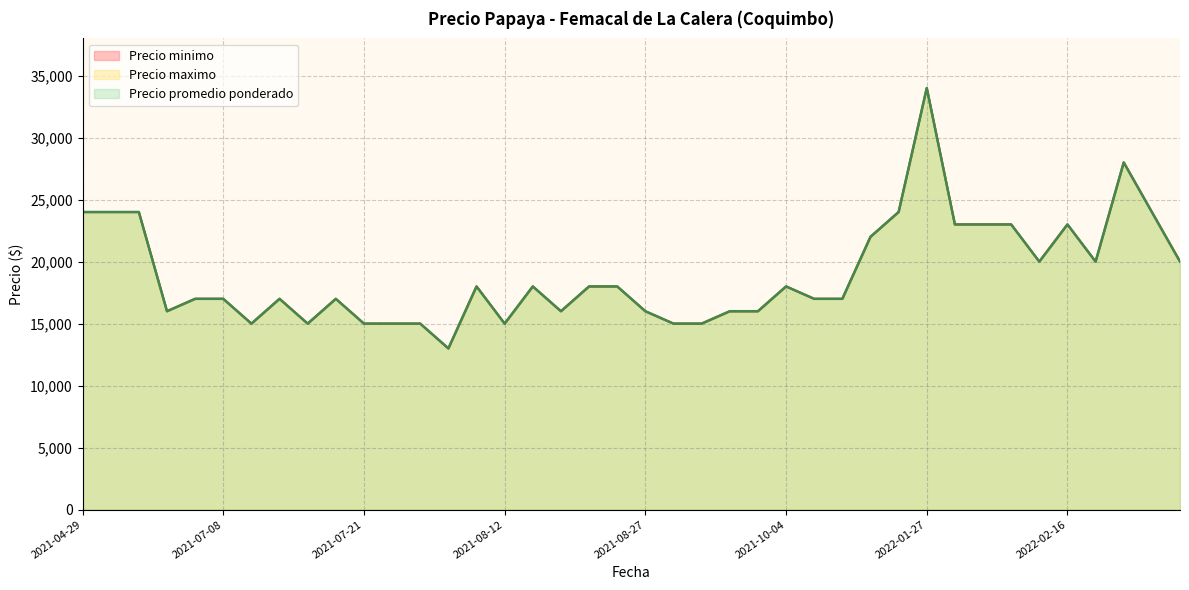

What is the maximum value for Precio maximo?

34000